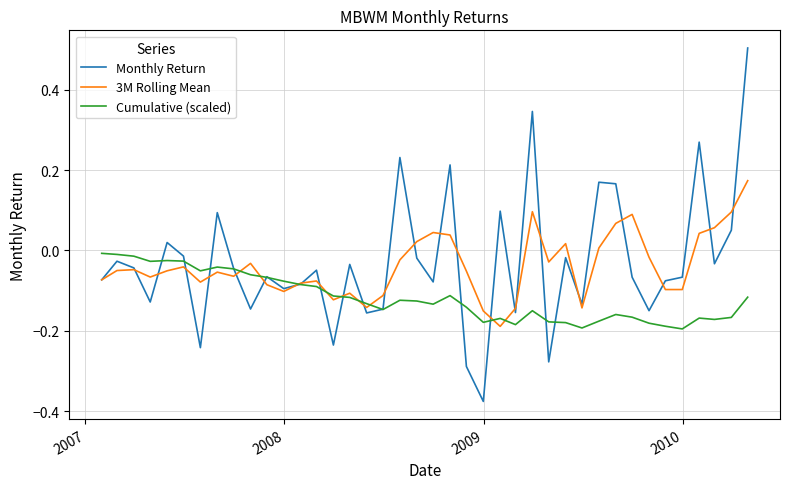

What is the highest value of the Monthly Return series?

0.5